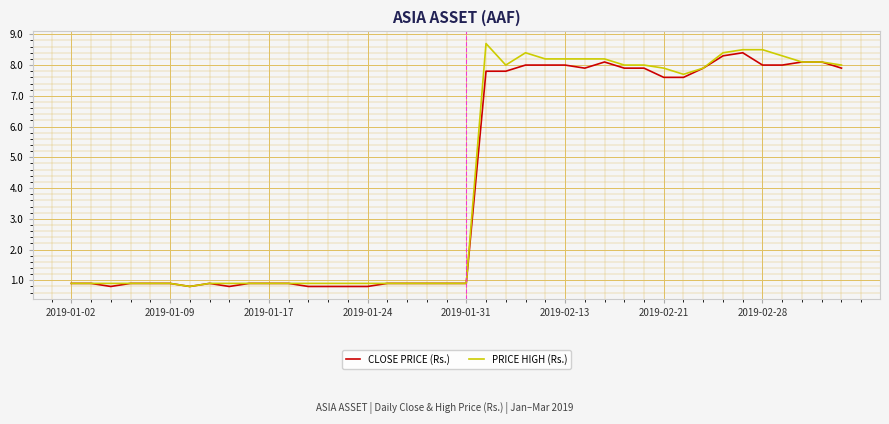

What is the difference between the second highest and minimum values in the CLOSE PRICE (Rs.) series?

7.5